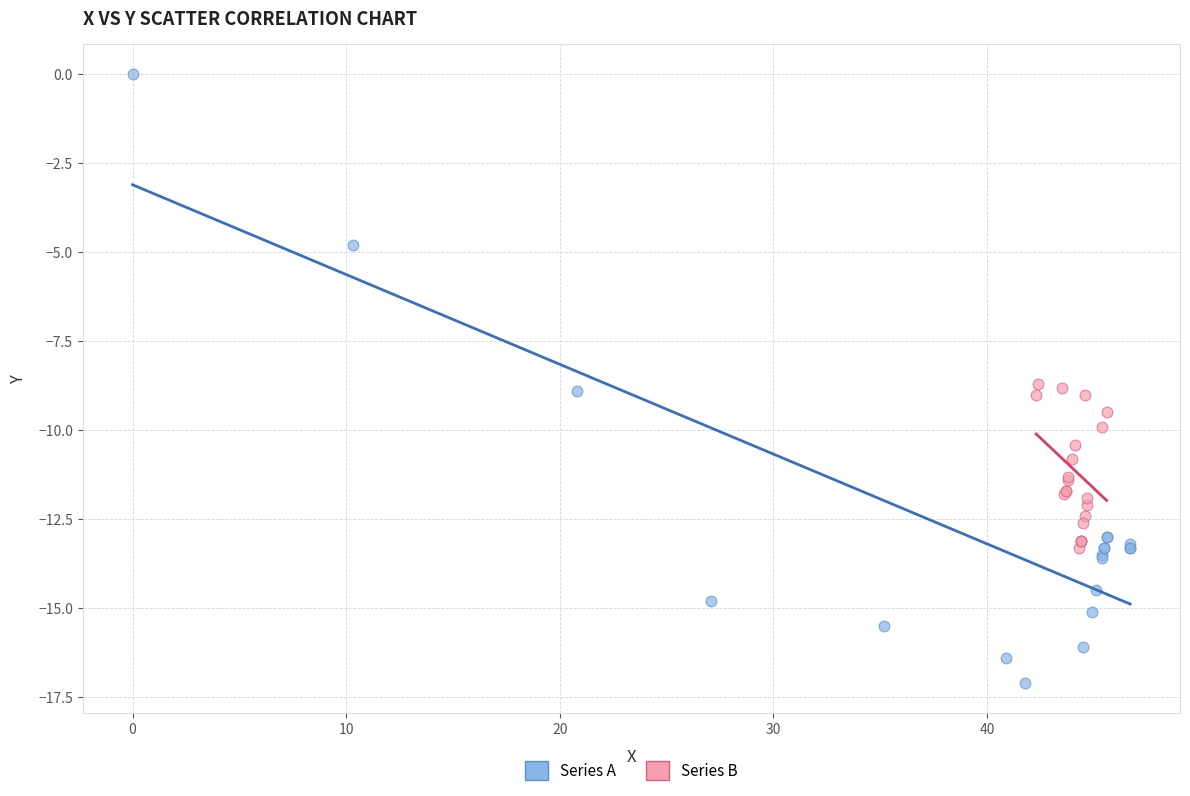

Which series reaches the minimum Y coordinate?

Series A